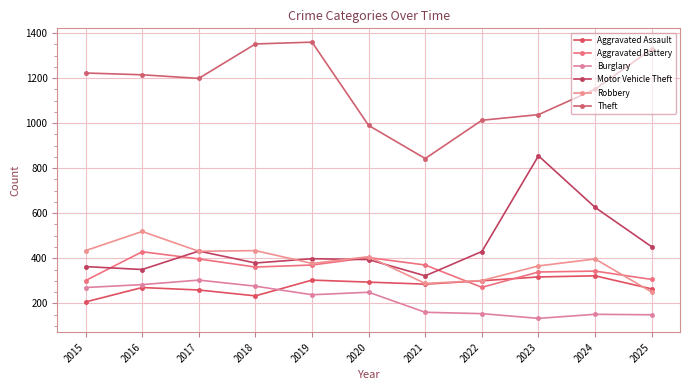

True or false: Aggravated Battery has a value of 124 at 2024.

False